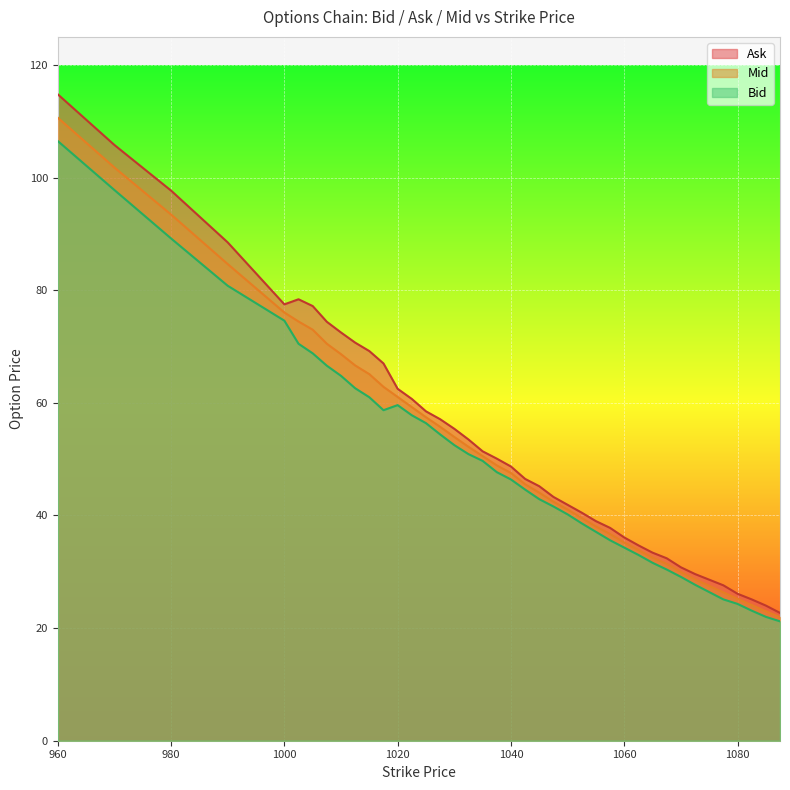

Which series has the largest total across all categories?

Ask